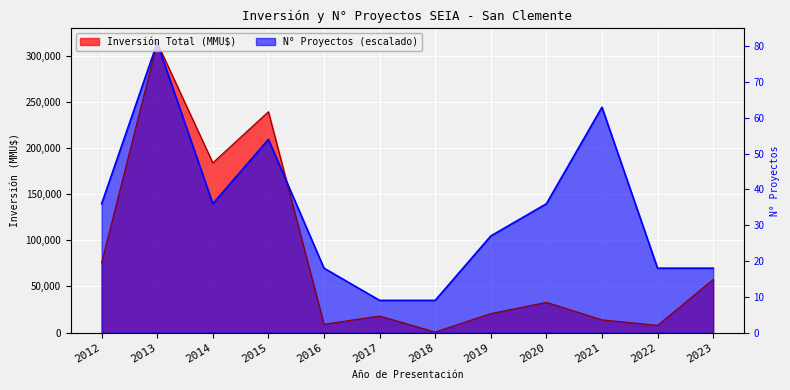

Reading left to right, extract all data points from this chart.

Inversión Total (MMU$): 75876.0	314200.0	184020.0	239500.0	9000.0	18000.0	600.0	20600.0	32800.0	13800.0	7800.0	57600.0
N° Proyectos: 139644.4	314200.0	139644.4	209466.7	69822.2	34911.1	34911.1	104733.3	139644.4	244377.8	69822.2	69822.2